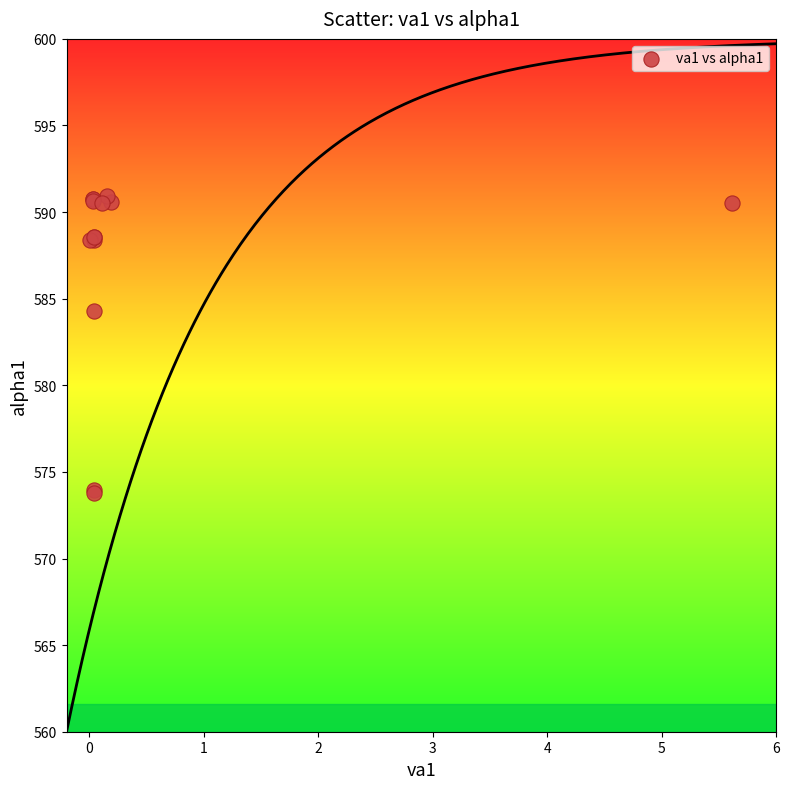

What Y value in the scatter plot is closest to 582?

584.3